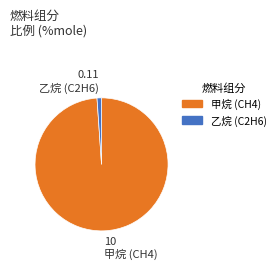

Do 乙烷 (C2H6) and 甲烷 (CH4) together represent more than half of the pie?

Yes